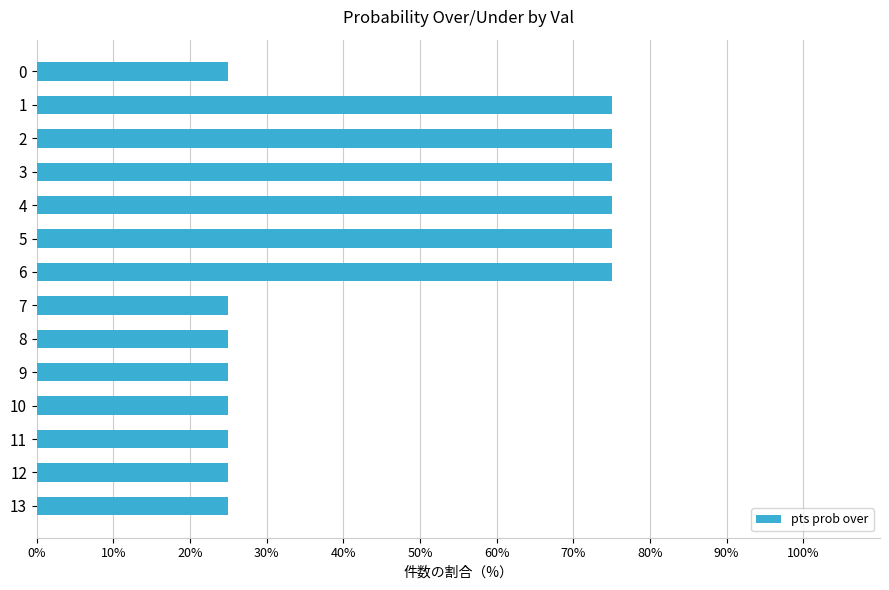

Are the bars grouped side by side (vs. stacked)?

No